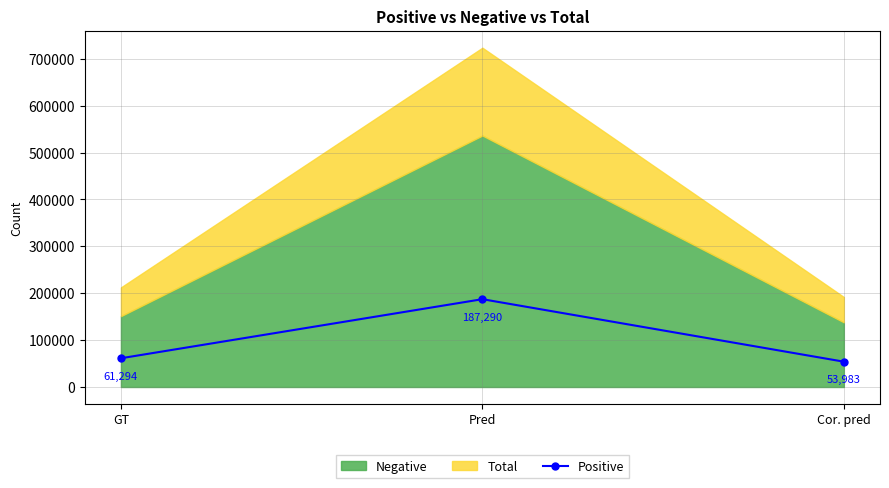

Does the chart have visible grid lines?

Yes